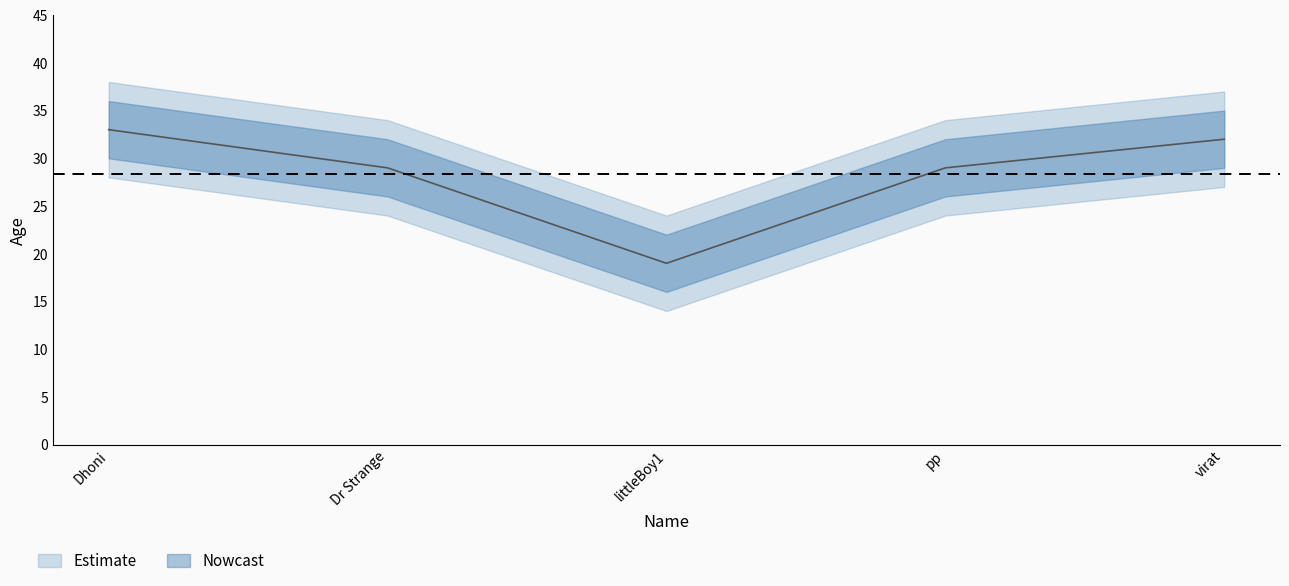

What is the label of the 2nd point from the right?

pp